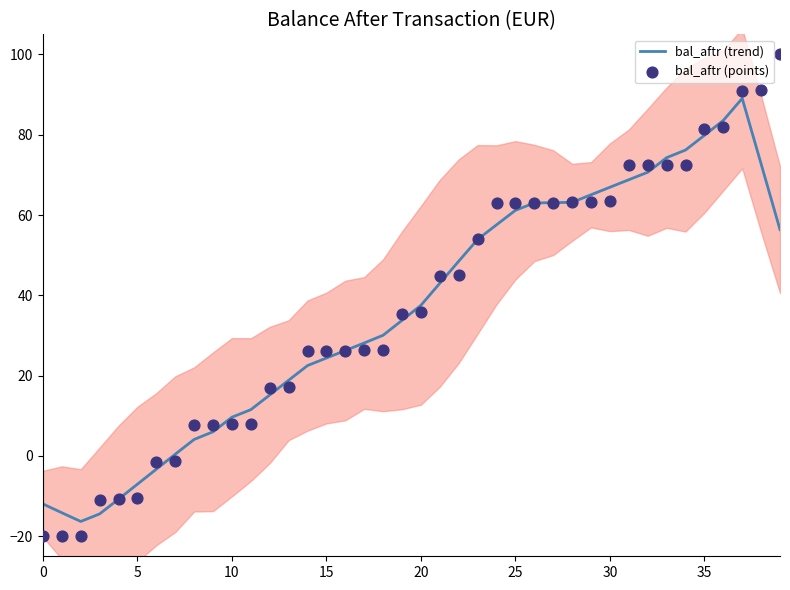

Which series has the largest total across all categories?

bal_aftr (points)